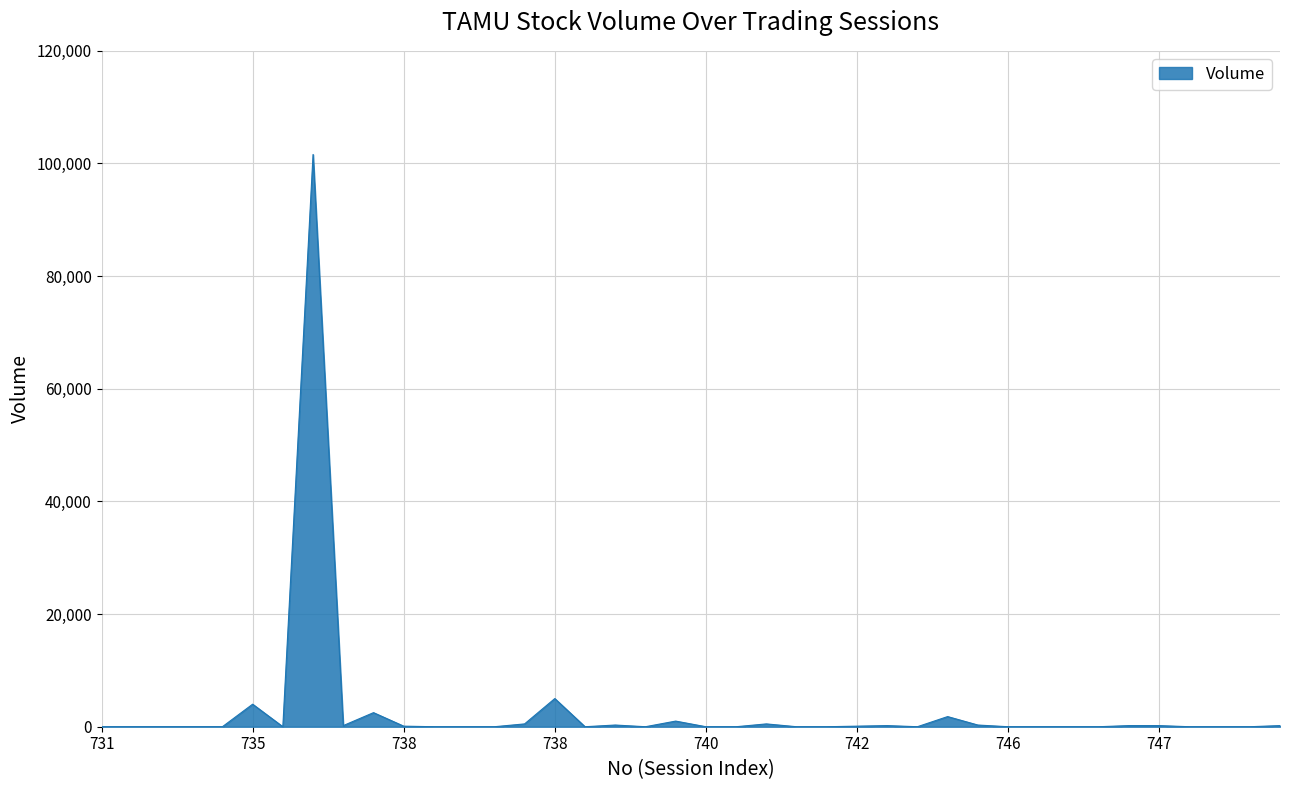

What is the greatest value displayed?

101600